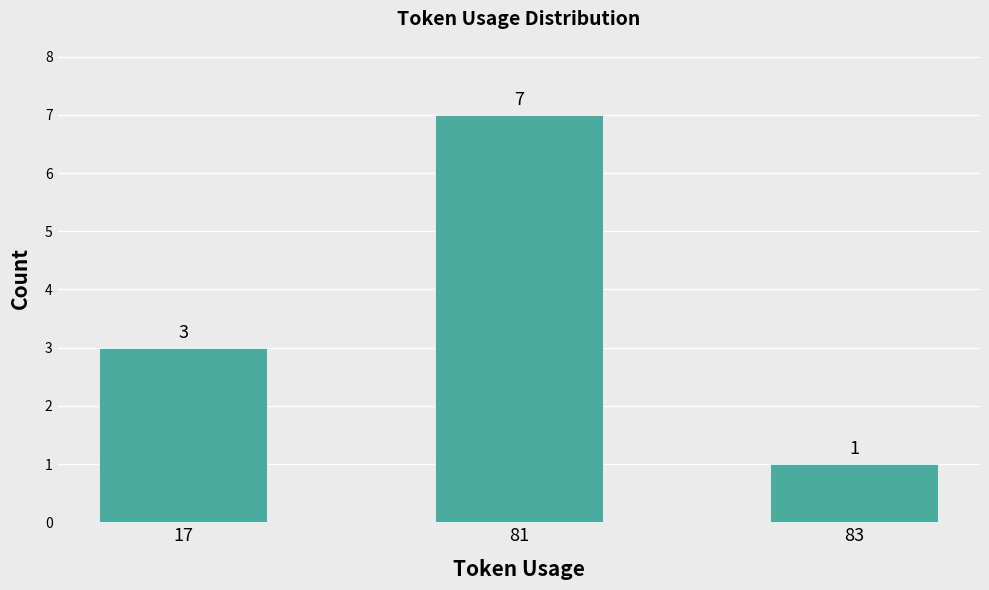

What is the difference between the values at 17 and 81?

4